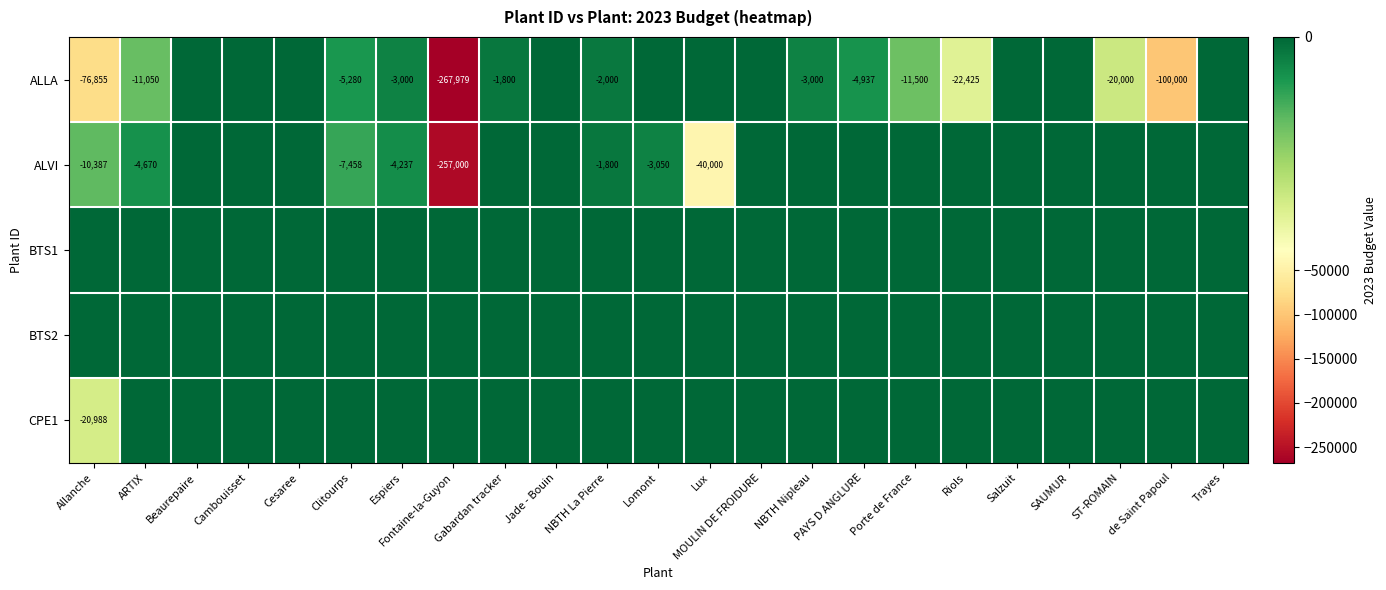

What is the difference between the maximum and minimum values in the ALLA series?

267979.0